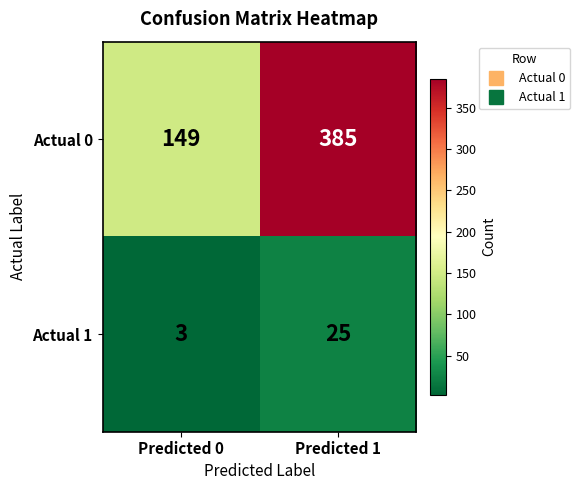

True or false: Actual 1 has a value of 25 at Predicted 1.

True